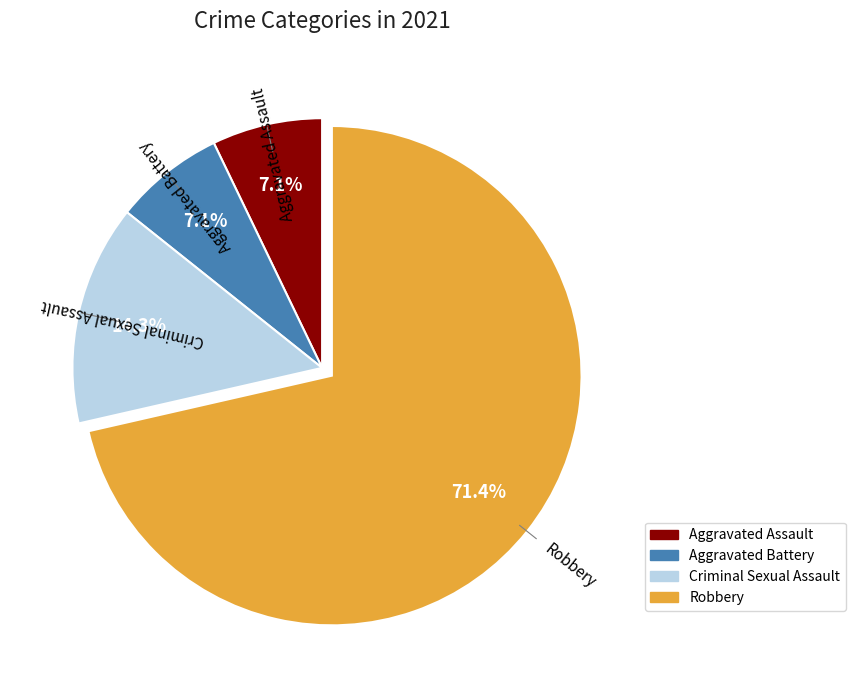

True or false: Robbery accounts for 63% of the total.

False